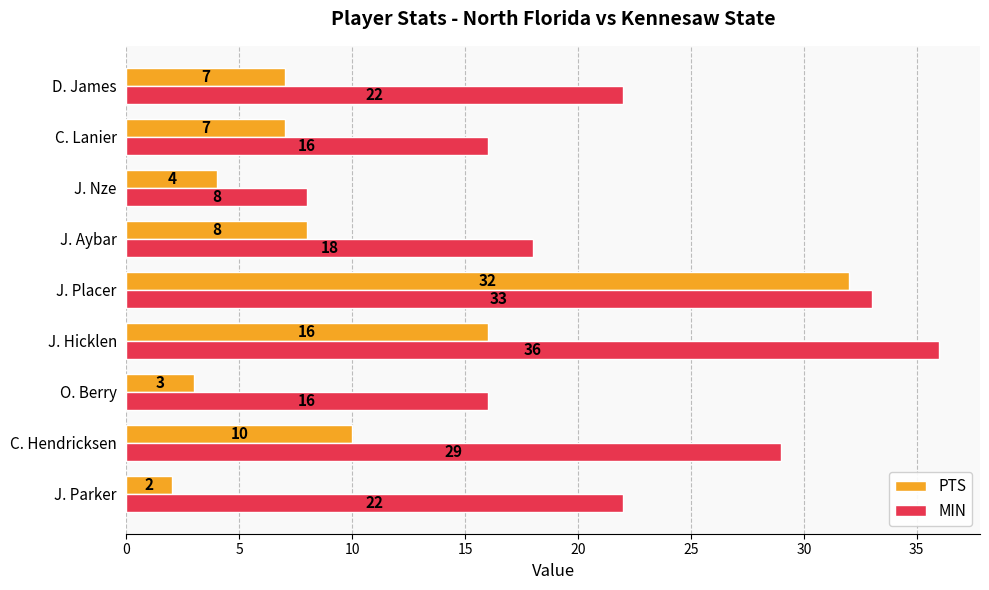

What is the average value of the PTS series?

10